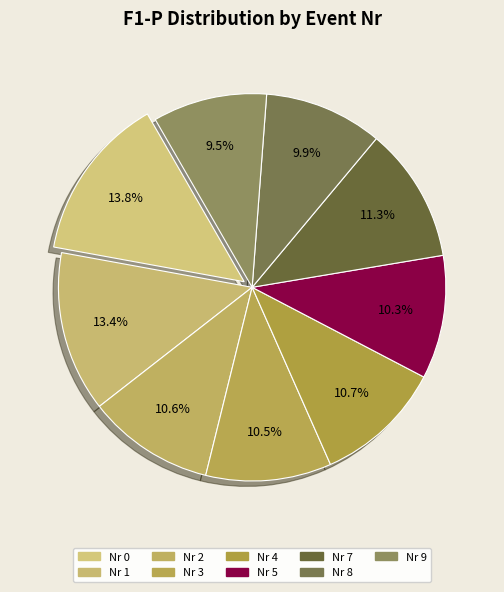

Count the number of slices in the pie.

9